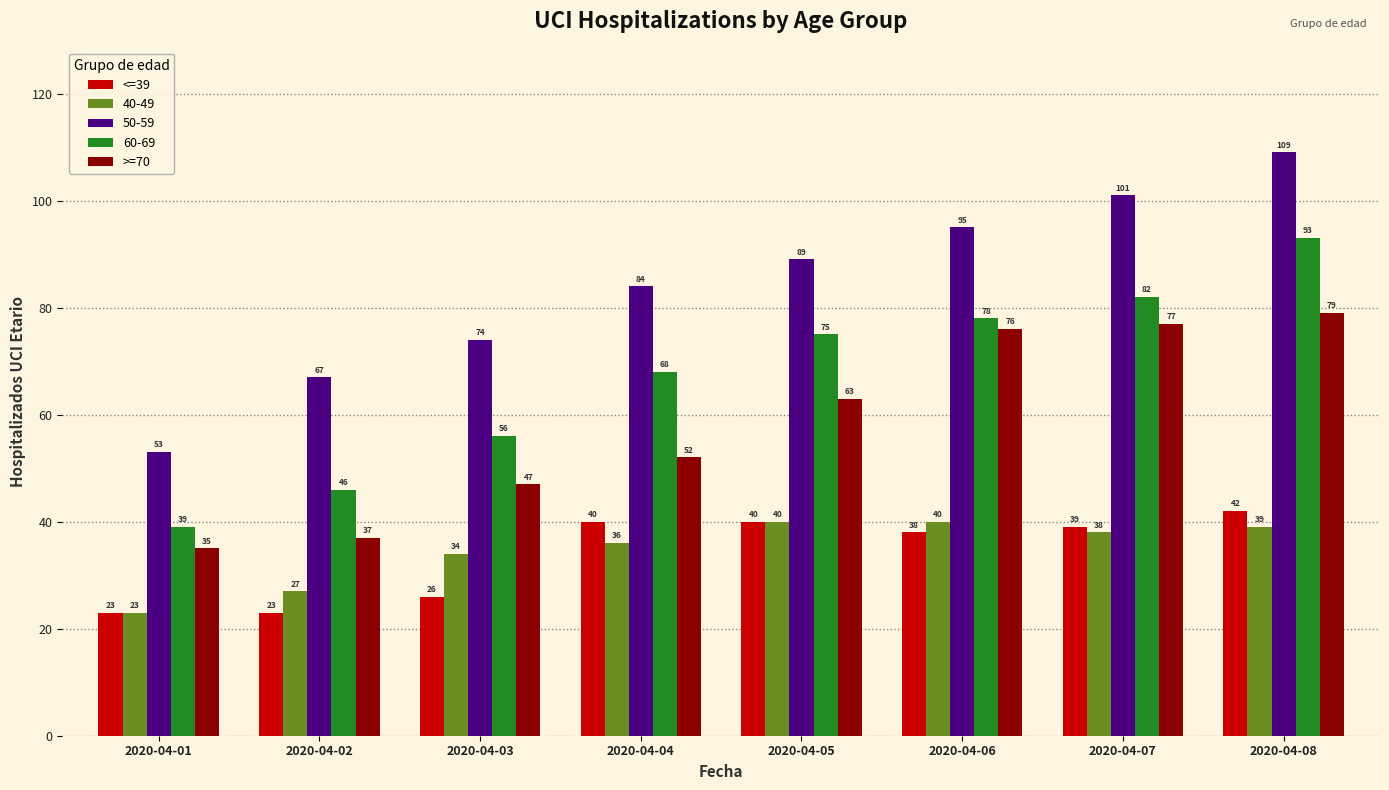

At how many categories does at least one series exceed 31?

8